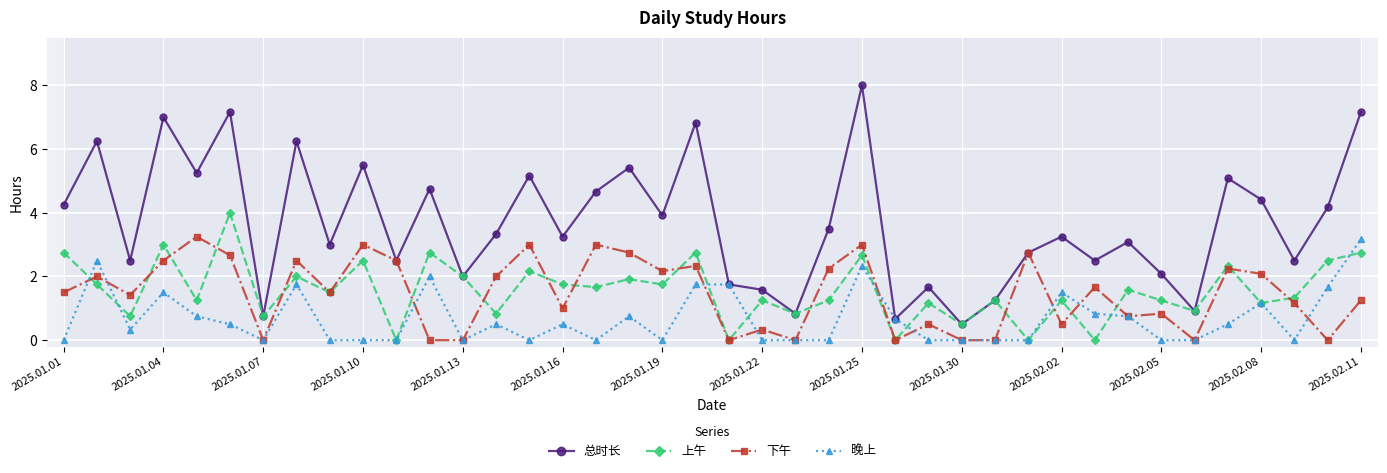

What is the value of the 下午 point at the 32nd from the left?

1.7